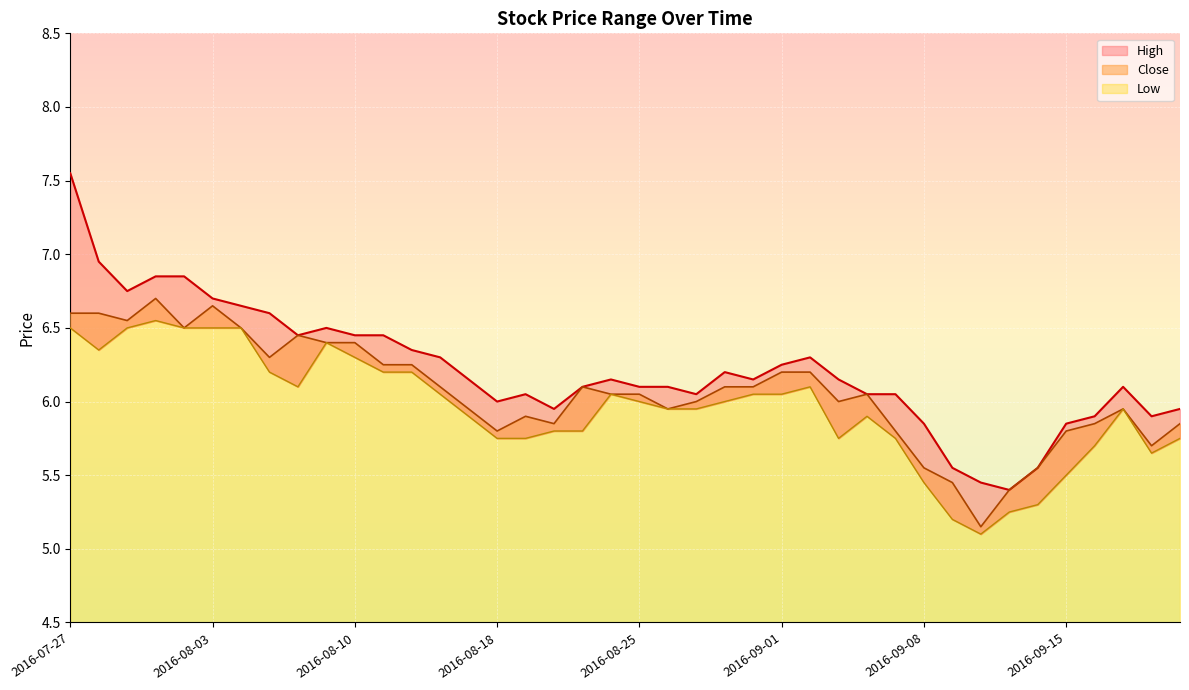

Is it true that High equals 1.5 at 2016-08-11?

False